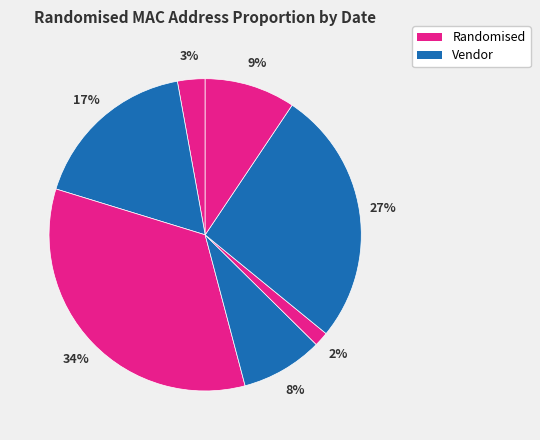

How many slices are in this pie chart?

7